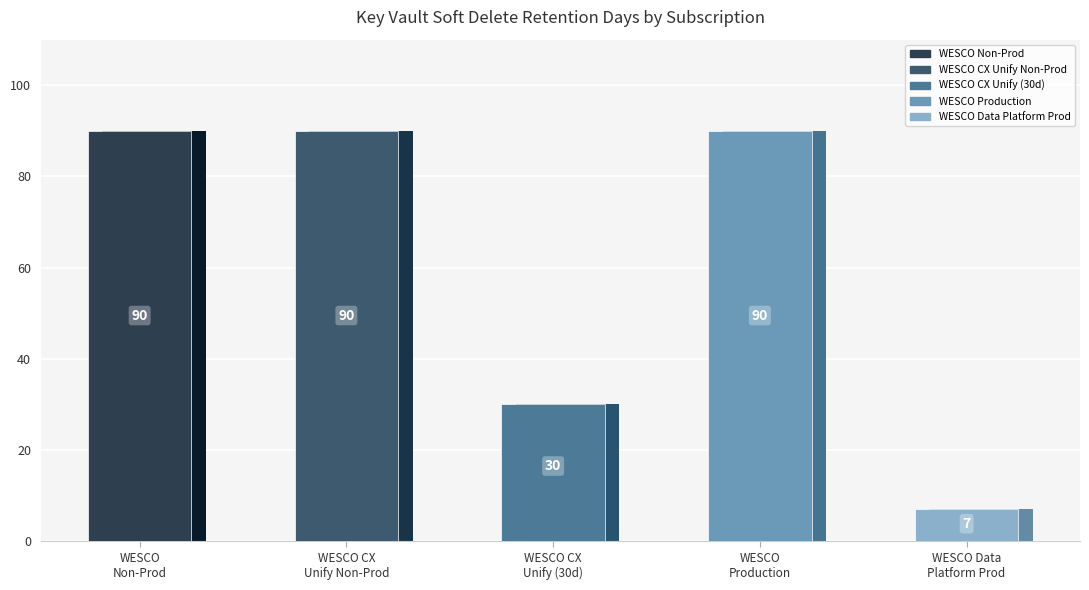

What position from the right is WESCO Non-Production?

5